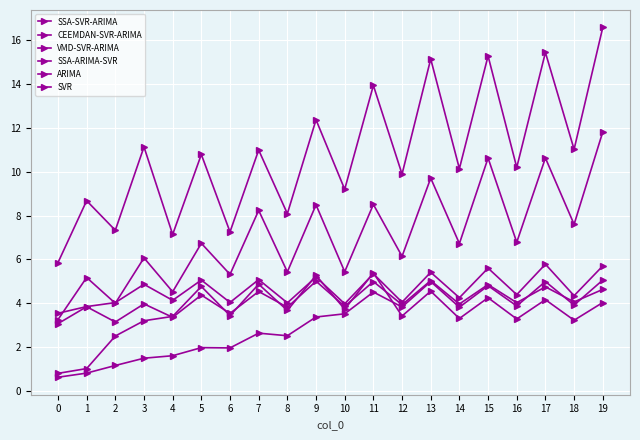

What is the value of the SSA-SVR-ARIMA point at the 16th from the left?

4.2